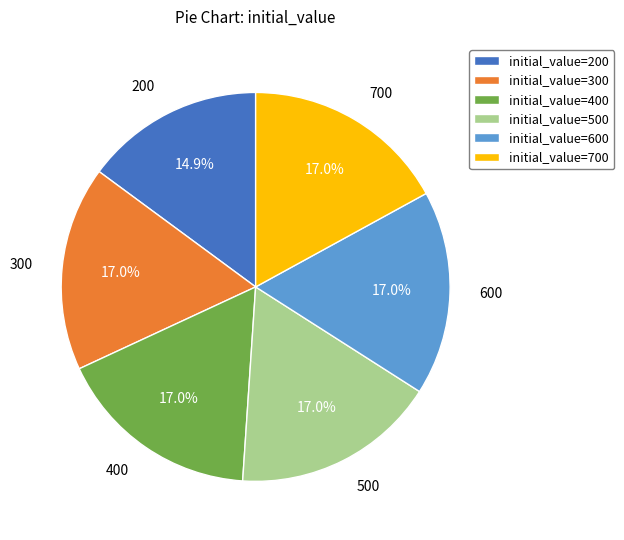

Approximately how many times larger is the value at 200 compared to 300?

0.9